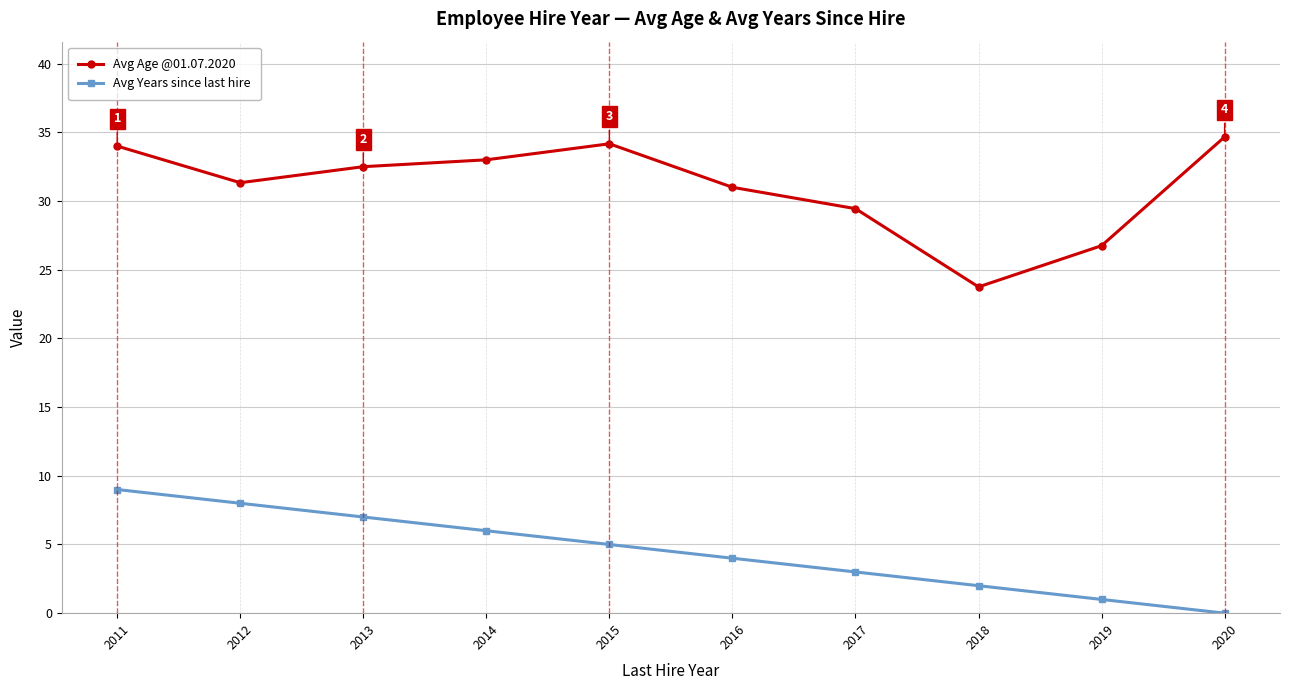

Does the chart display data point markers on the line(s)?

Yes